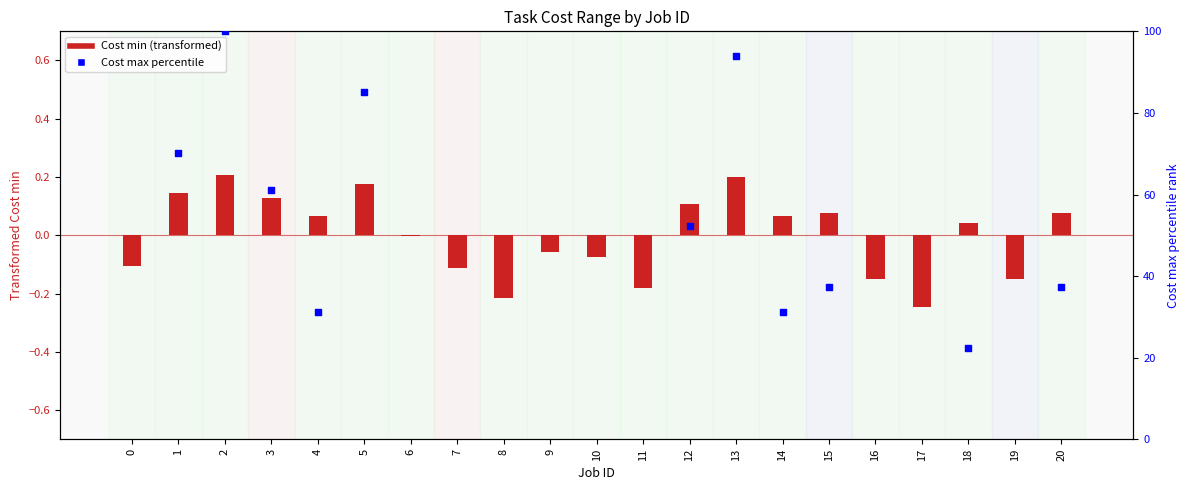

Which series reaches the maximum Y coordinate?

Cost max percentile